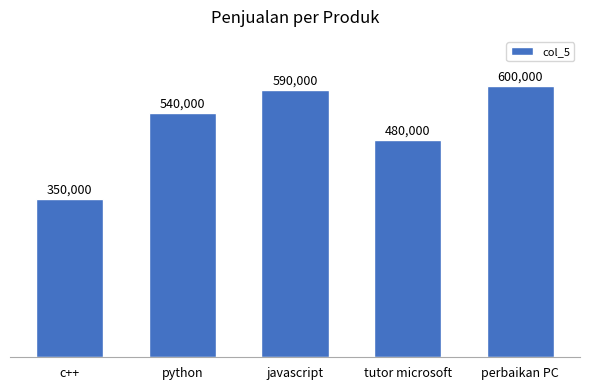

At which category does the chart reach its minimum across all series?

c++